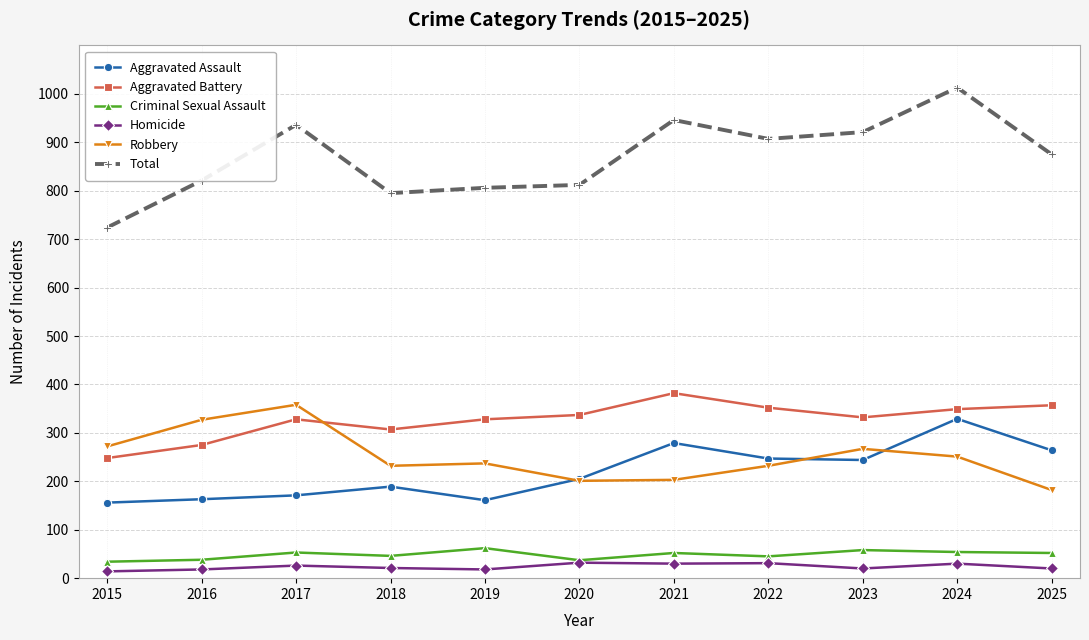

Which series changed the most between 2015 and 2021?

Total